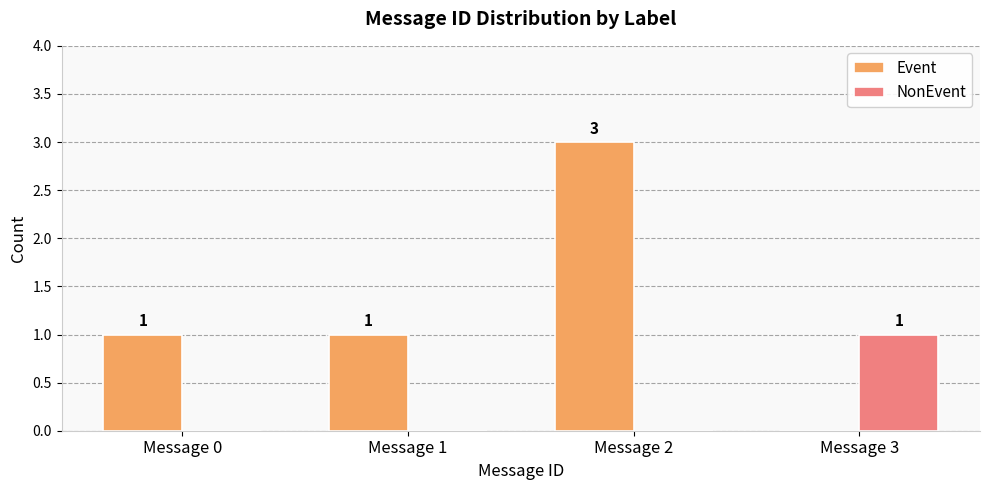

Reading right to left, list all the values displayed in this chart.

Event: 0	3	1	1
NonEvent: 1	0	0	0